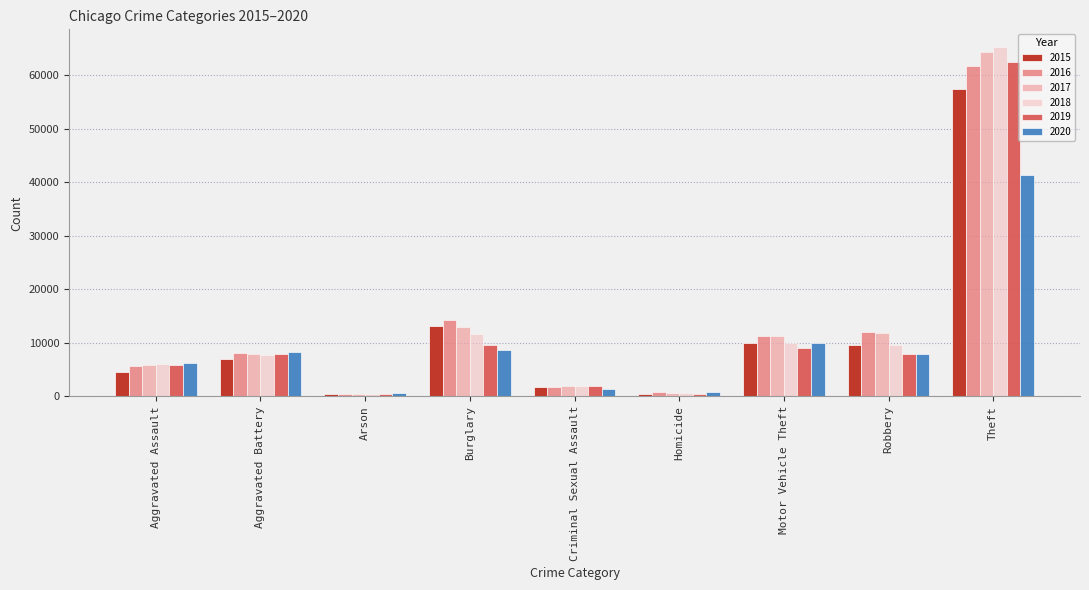

How many groups of bars are there?

9